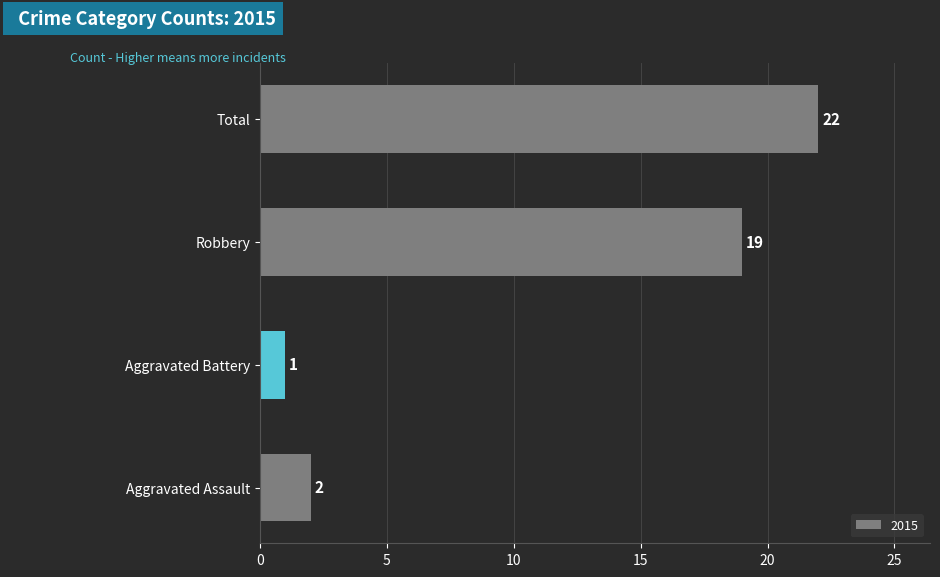

Reading top to bottom, list all the values displayed in this chart.

22	19	1	2